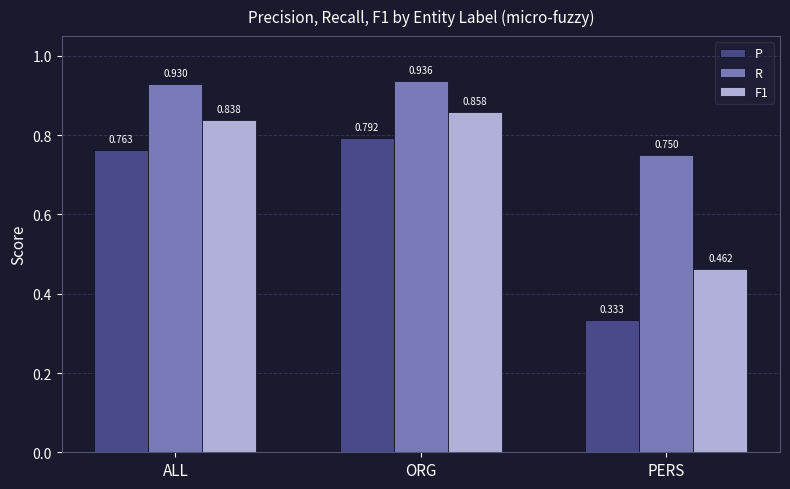

At how many categories does at least one series exceed 0?

3